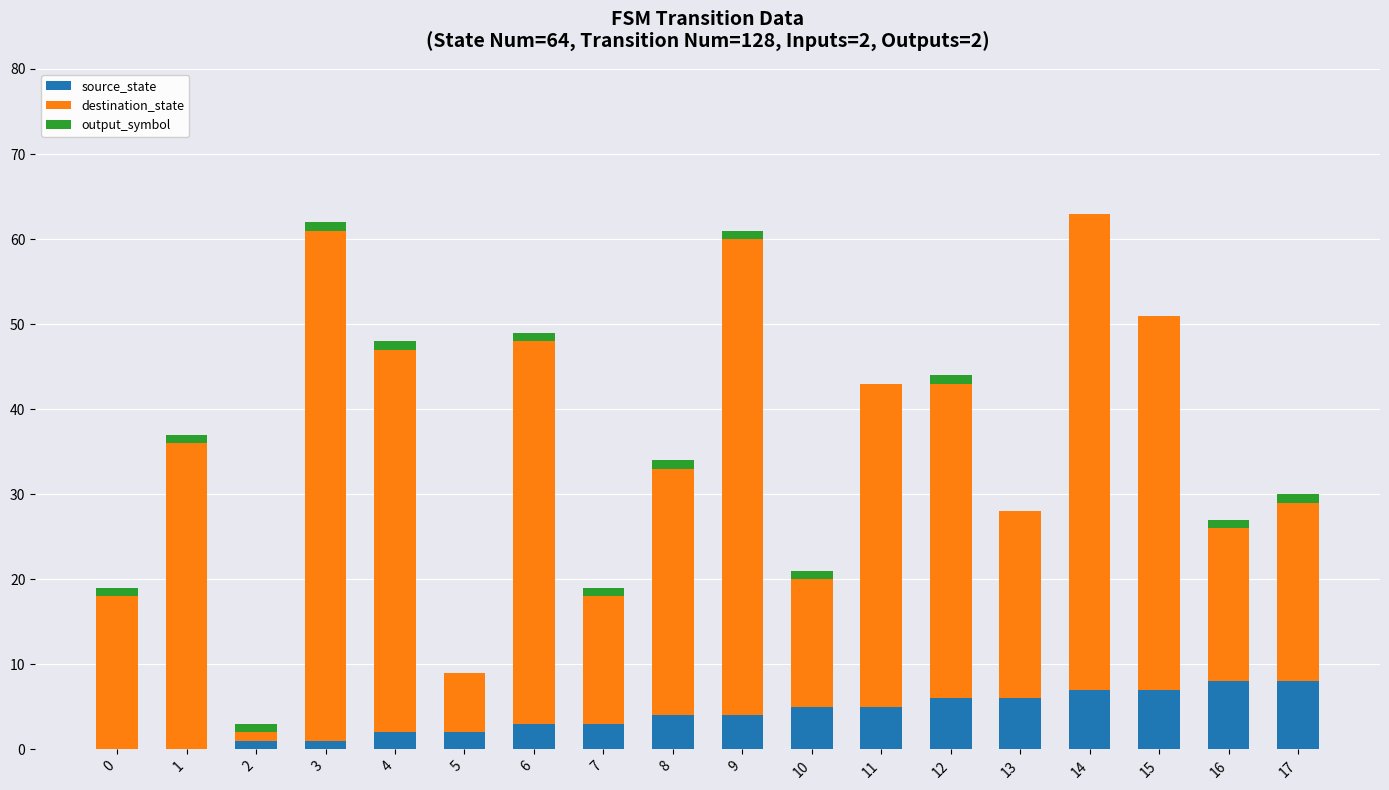

What is the sum of all source_state values?

72